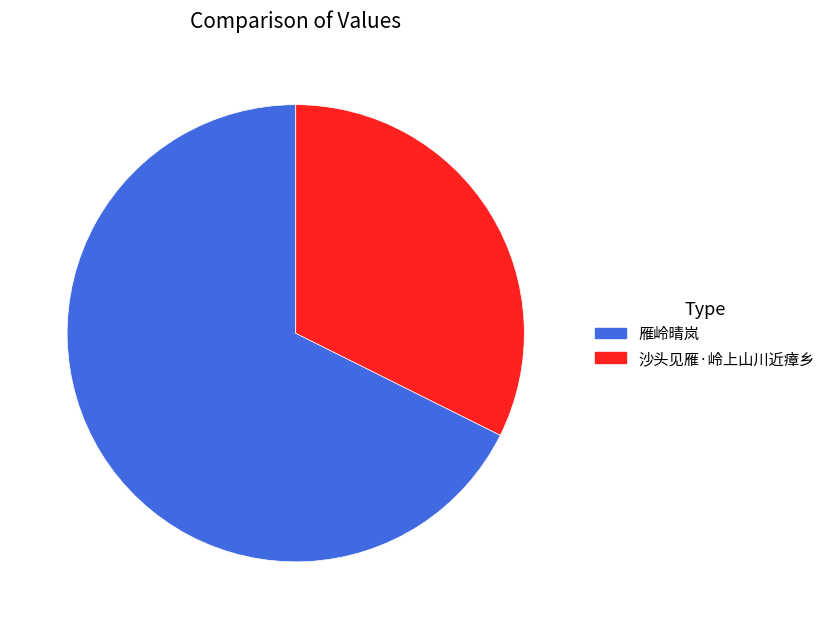

Between 沙头见雁·岭上山川近瘴乡 and 雁岭晴岚, which is larger?

雁岭晴岚